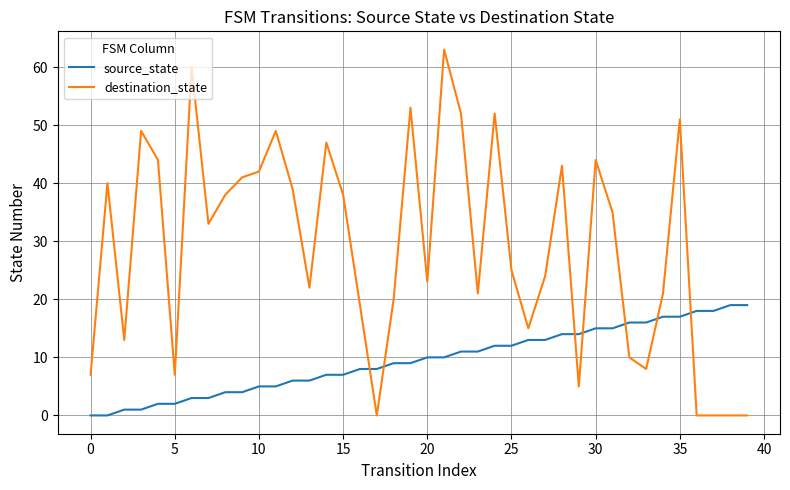

Which series ends up on top after the final intersection of source_state and destination_state?

source_state